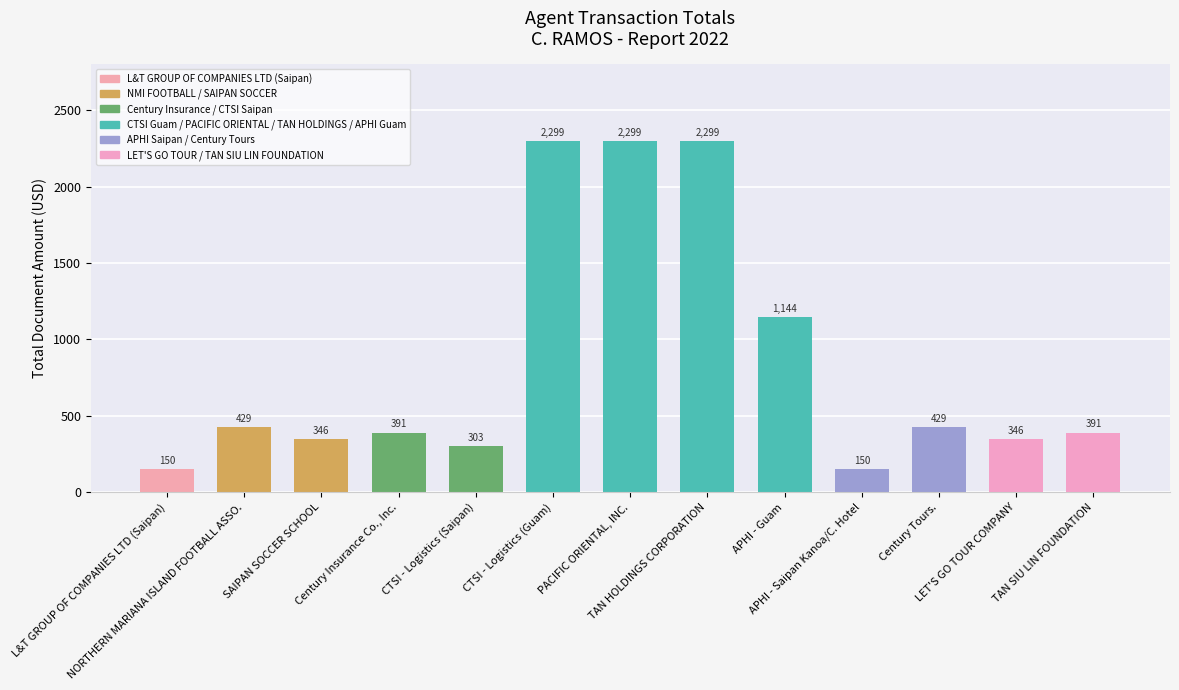

What value does the data have at CTSI - Logistics (Guam)?

2299.0